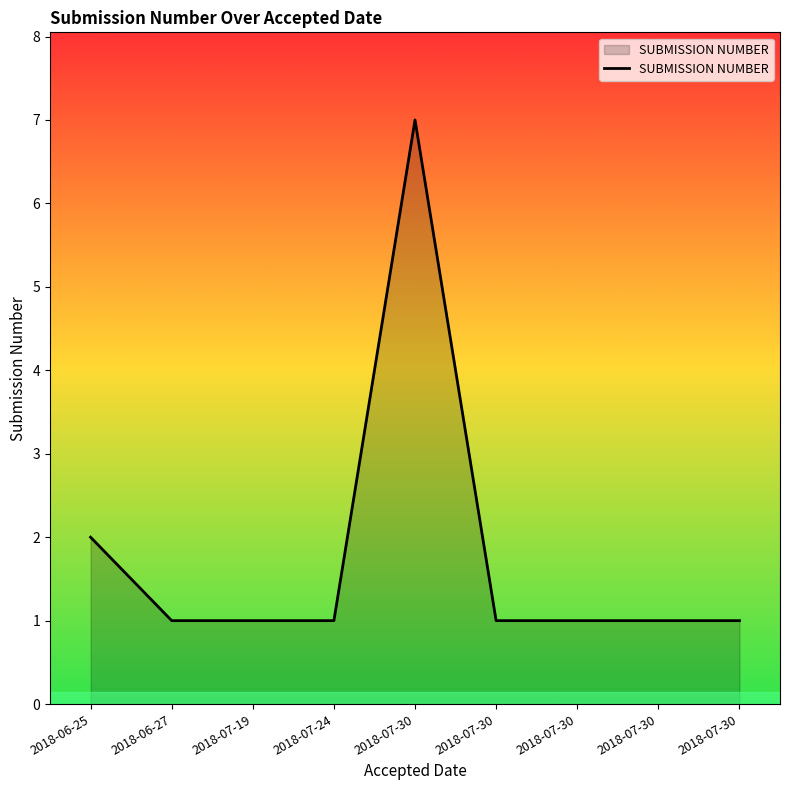

The value at 2018-06-27 is 0. True or false?

False